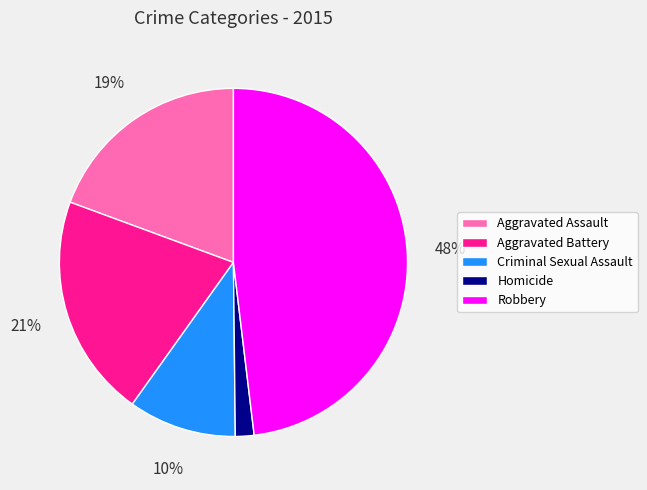

Rank the categories by value from highest to lowest.

Robbery, Aggravated Battery, Aggravated Assault, Criminal Sexual Assault, Homicide